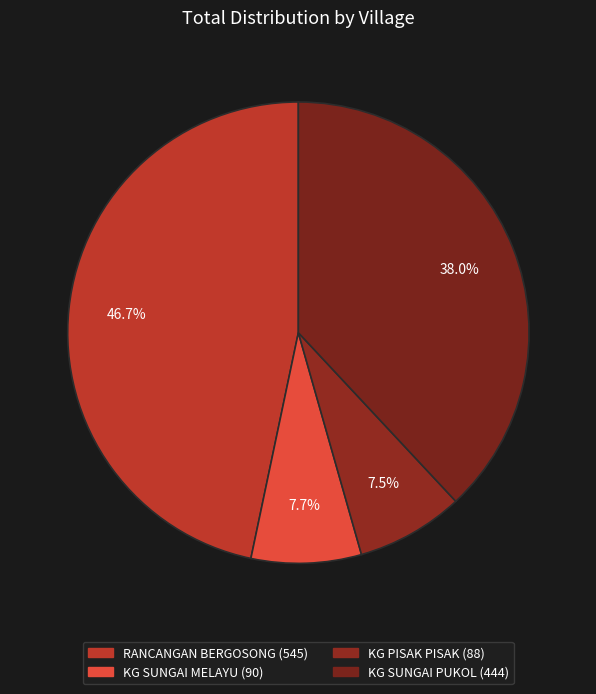

What is the largest slice in the pie chart?

RANCANGAN BERGOSONG